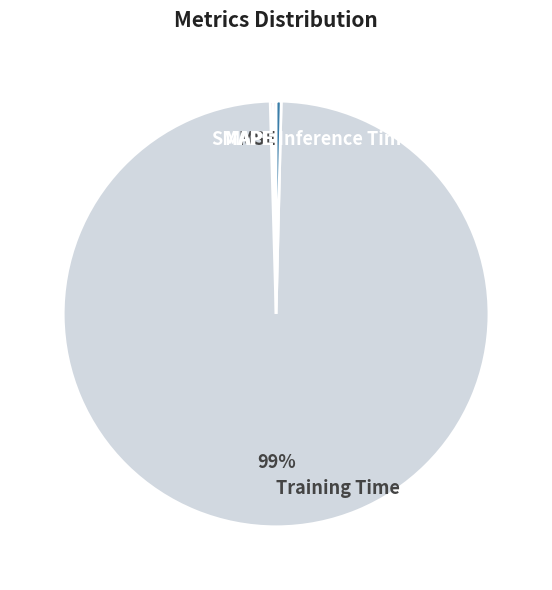

Is it true that Inference Time is 0% of the pie?

True